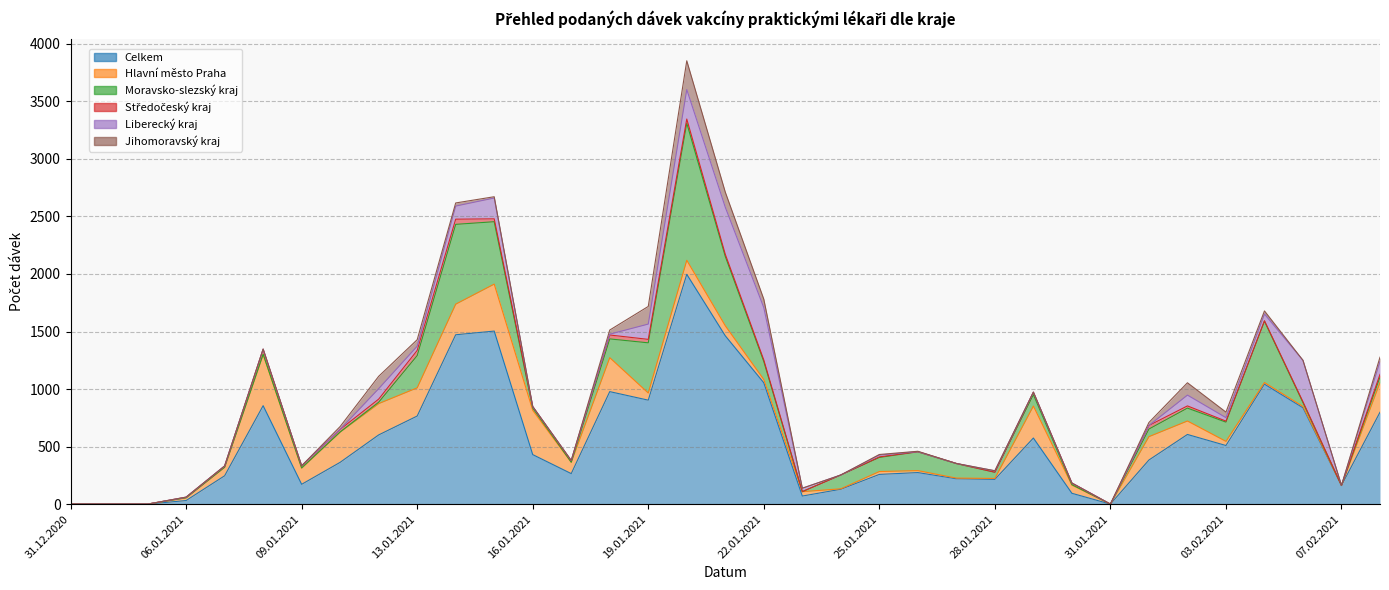

At which label is Moravsko-slezský kraj closest to 595?

21.01.2021